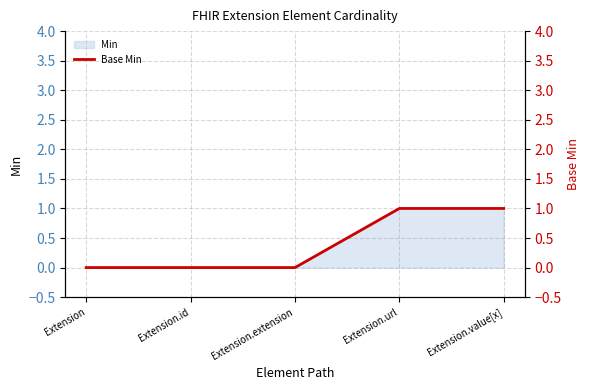

The value at Extension.extension is -1. True or false?

False